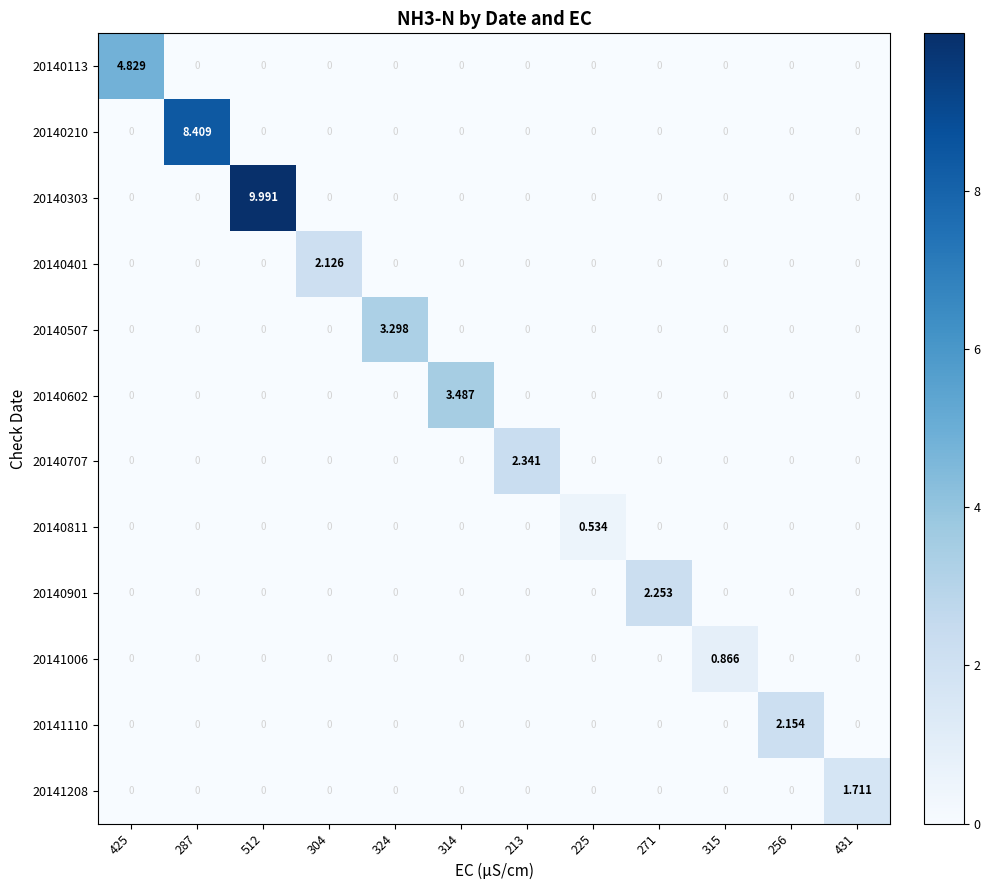

Reading right to left, list all the values displayed in this chart.

20140113: 431=0.0	256=0.0	315=0.0	271=0.0	225=0.0	213=0.0	314=0.0	324=0.0	304=0.0	512=0.0	287=0.0	425=4.8
20140210: 431=0.0	256=0.0	315=0.0	271=0.0	225=0.0	213=0.0	314=0.0	324=0.0	304=0.0	512=0.0	287=8.4	425=0.0
20140303: 431=0.0	256=0.0	315=0.0	271=0.0	225=0.0	213=0.0	314=0.0	324=0.0	304=0.0	512=10.0	287=0.0	425=0.0
20140401: 431=0.0	256=0.0	315=0.0	271=0.0	225=0.0	213=0.0	314=0.0	324=0.0	304=2.1	512=0.0	287=0.0	425=0.0
20140507: 431=0.0	256=0.0	315=0.0	271=0.0	225=0.0	213=0.0	314=0.0	324=3.3	304=0.0	512=0.0	287=0.0	425=0.0
20140602: 431=0.0	256=0.0	315=0.0	271=0.0	225=0.0	213=0.0	314=3.5	324=0.0	304=0.0	512=0.0	287=0.0	425=0.0
20140707: 431=0.0	256=0.0	315=0.0	271=0.0	225=0.0	213=2.3	314=0.0	324=0.0	304=0.0	512=0.0	287=0.0	425=0.0
20140811: 431=0.0	256=0.0	315=0.0	271=0.0	225=0.5	213=0.0	314=0.0	324=0.0	304=0.0	512=0.0	287=0.0	425=0.0
20140901: 431=0.0	256=0.0	315=0.0	271=2.3	225=0.0	213=0.0	314=0.0	324=0.0	304=0.0	512=0.0	287=0.0	425=0.0
20141006: 431=0.0	256=0.0	315=0.9	271=0.0	225=0.0	213=0.0	314=0.0	324=0.0	304=0.0	512=0.0	287=0.0	425=0.0
20141110: 431=0.0	256=2.2	315=0.0	271=0.0	225=0.0	213=0.0	314=0.0	324=0.0	304=0.0	512=0.0	287=0.0	425=0.0
20141208: 431=1.7	256=0.0	315=0.0	271=0.0	225=0.0	213=0.0	314=0.0	324=0.0	304=0.0	512=0.0	287=0.0	425=0.0